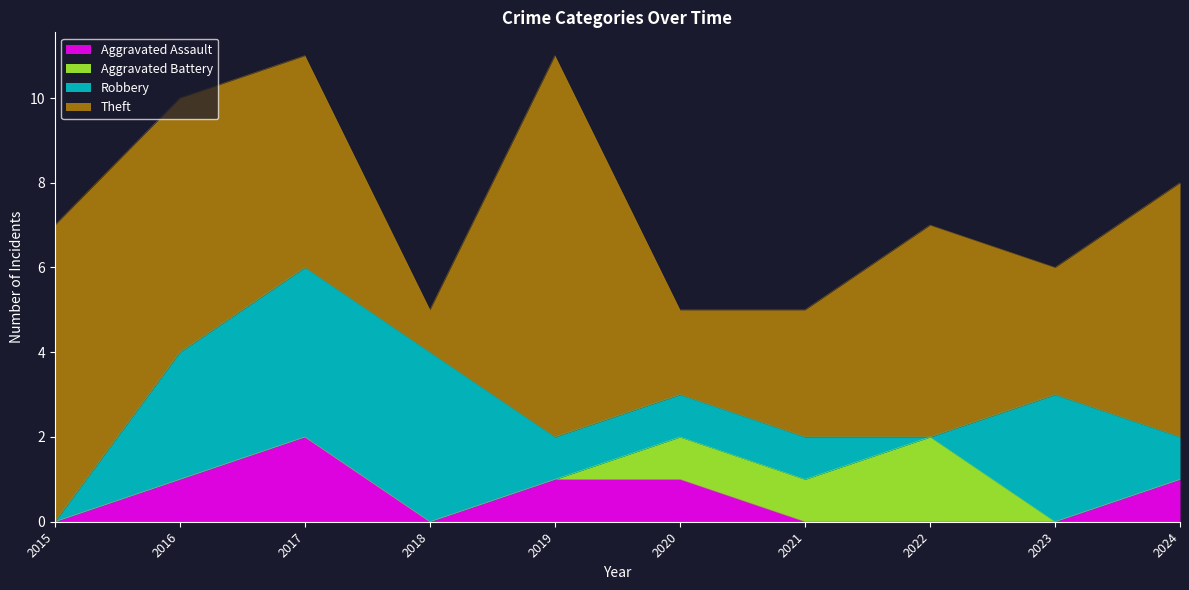

Is it true that Aggravated Assault equals 0 at 2021?

True